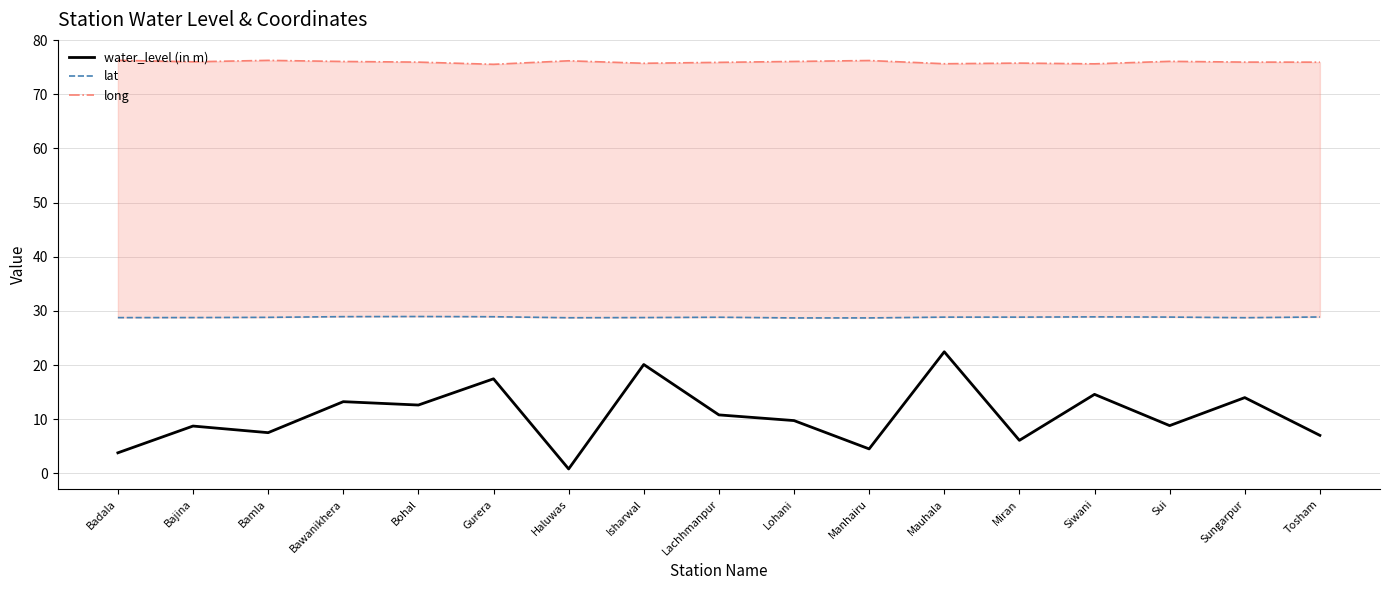

True or false: long has more than 0 interior local peaks.

True